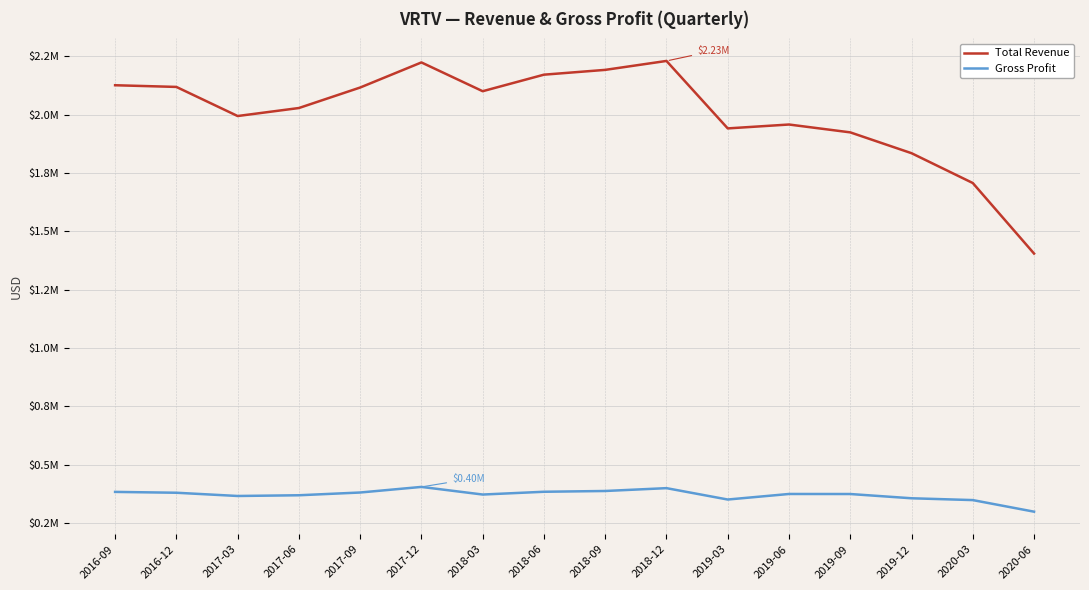

Where does the Total Revenue series first go above 2101000?

2016-09